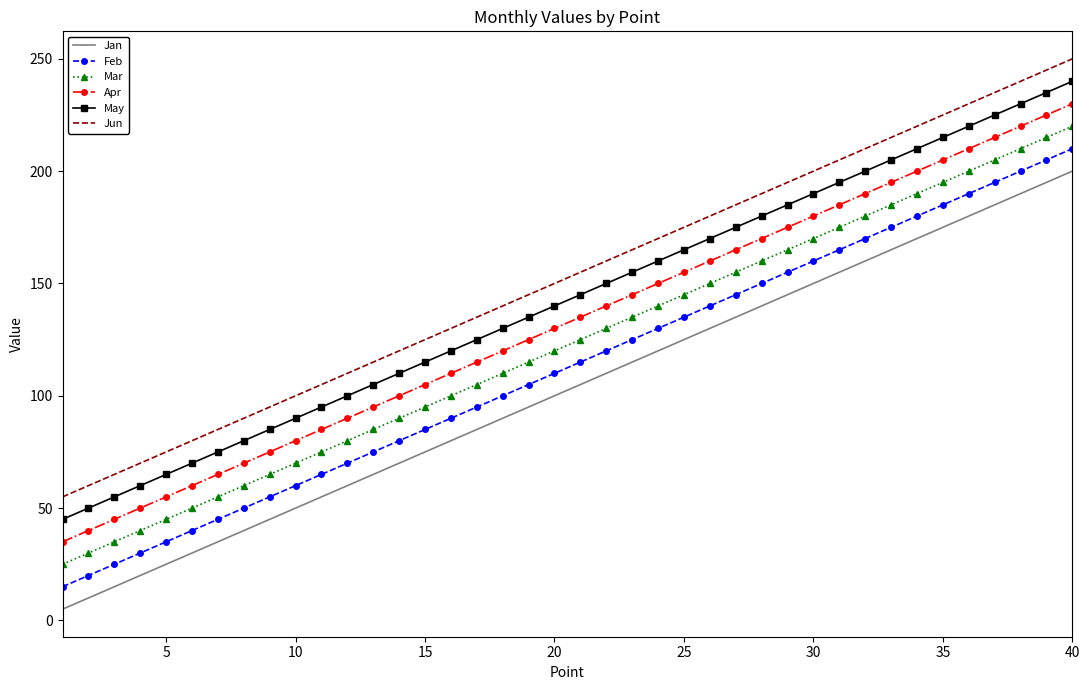

What is the sum of all May values?

5700